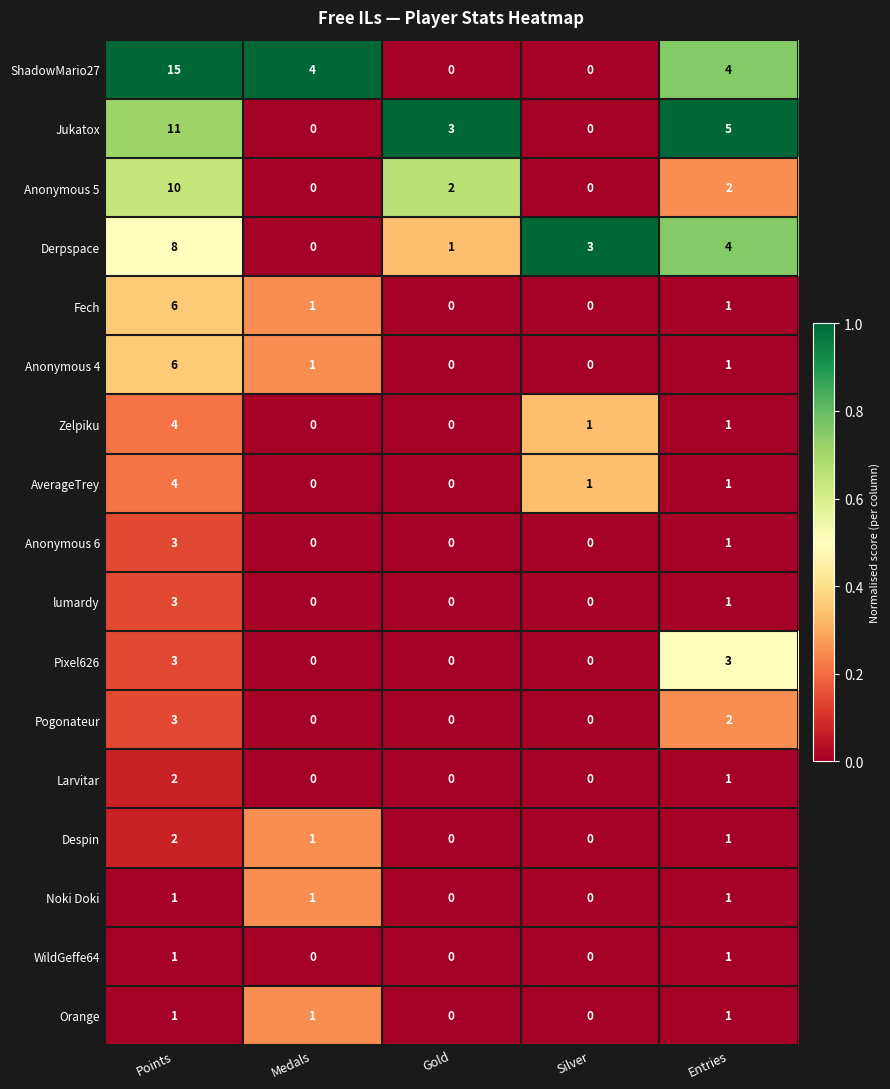

True or false: Derpspace has a value of 3 at Medals.

False